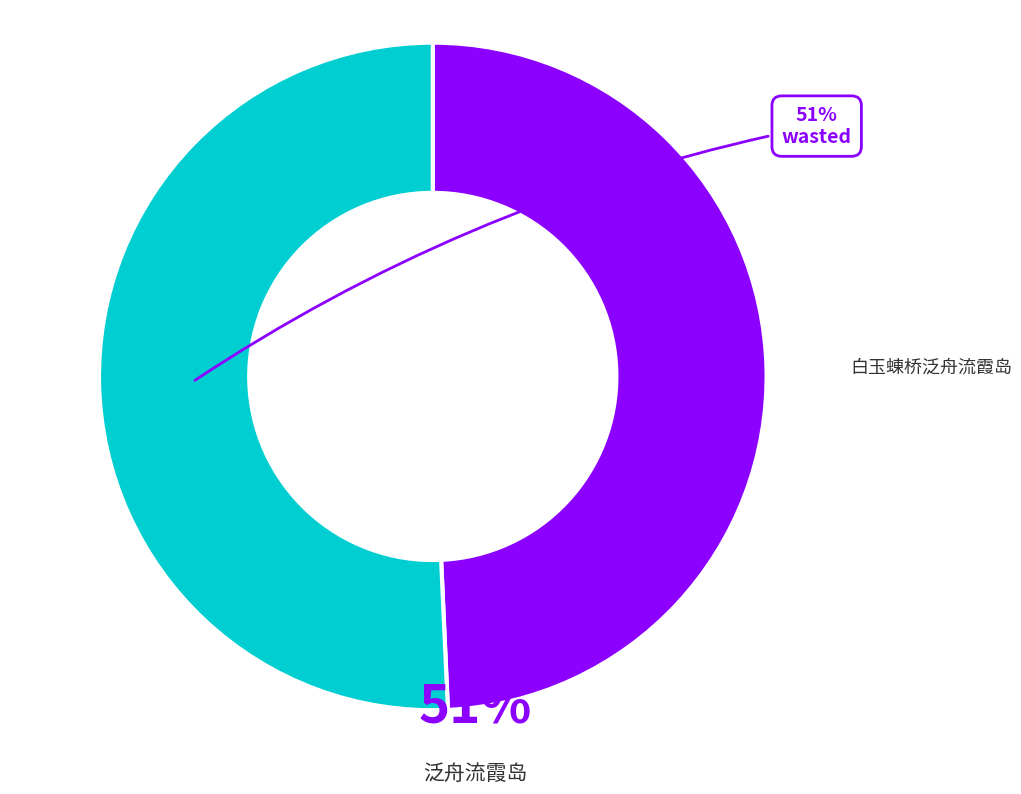

Is there a majority slice in this chart?

Yes